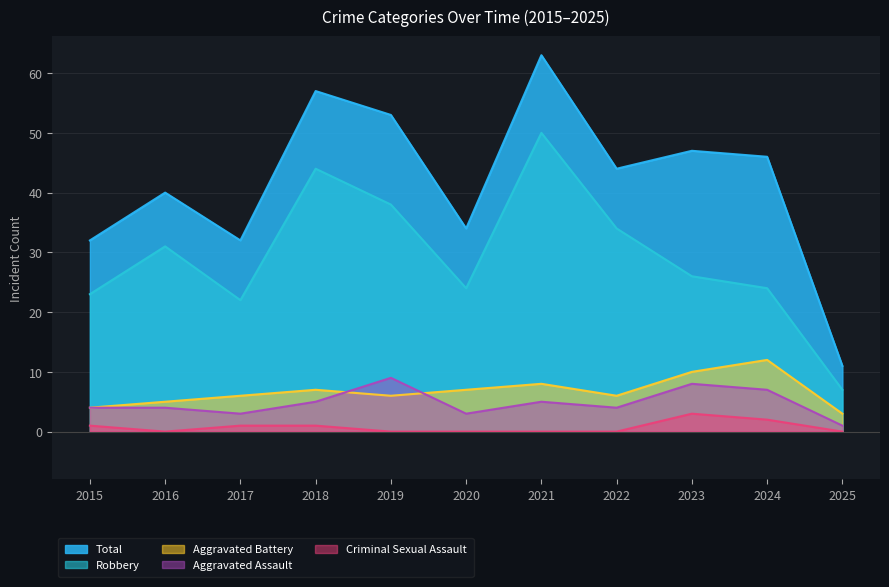

At which label does Aggravated Assault reach its minimum?

2025